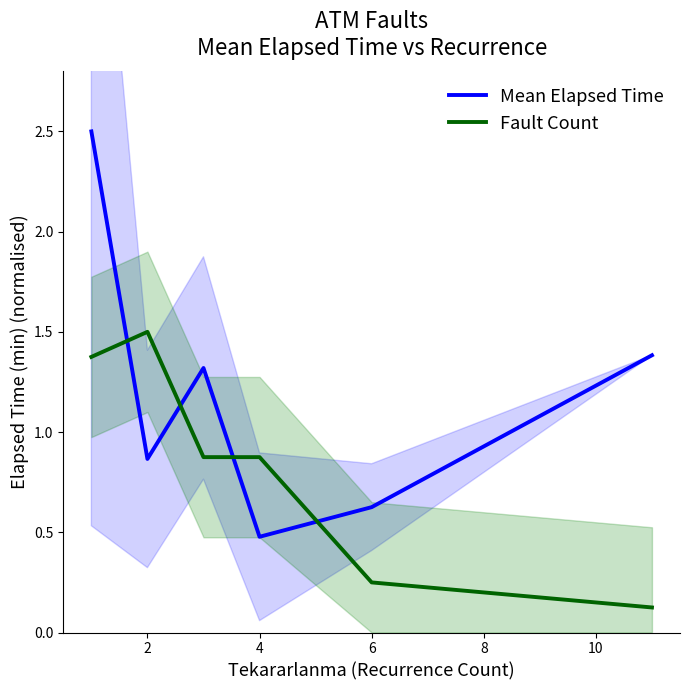

The value of Mean Elapsed Time at 6 is 0.6. True or false?

True